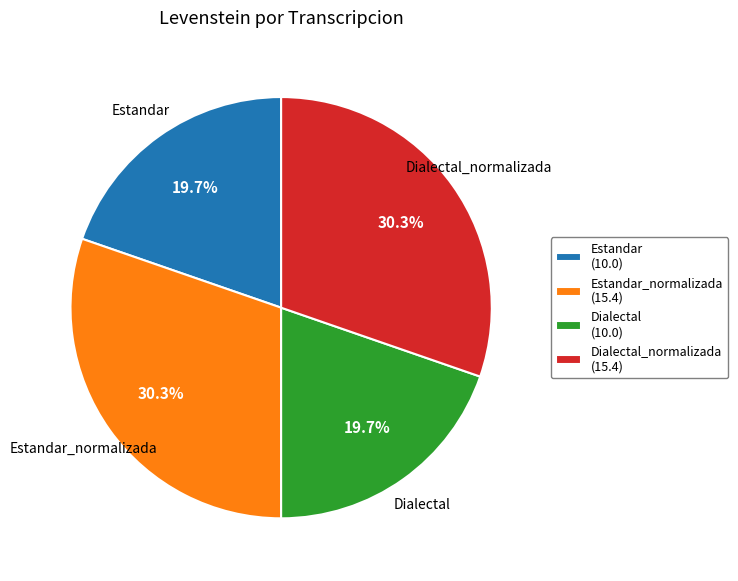

Is there any slice that represents more than half of the pie?

No